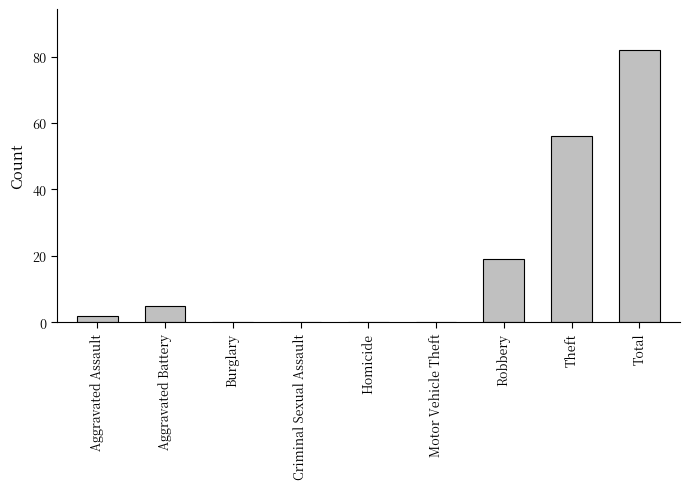

True or false: the data shows 56 at Theft.

True